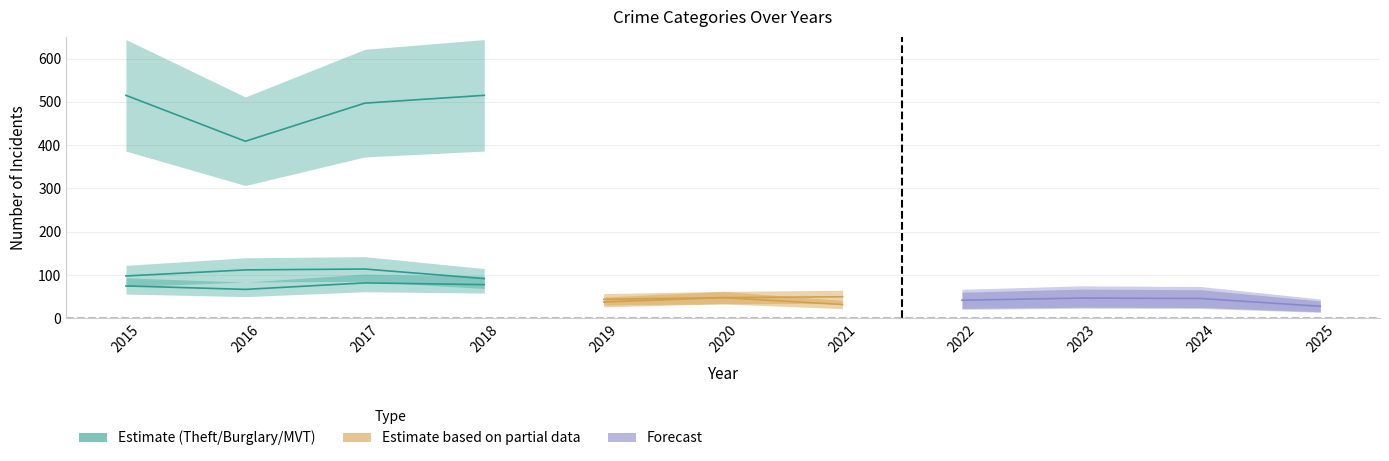

What is the sum of the Motor Vehicle Theft values at 2021 and 2019?

135